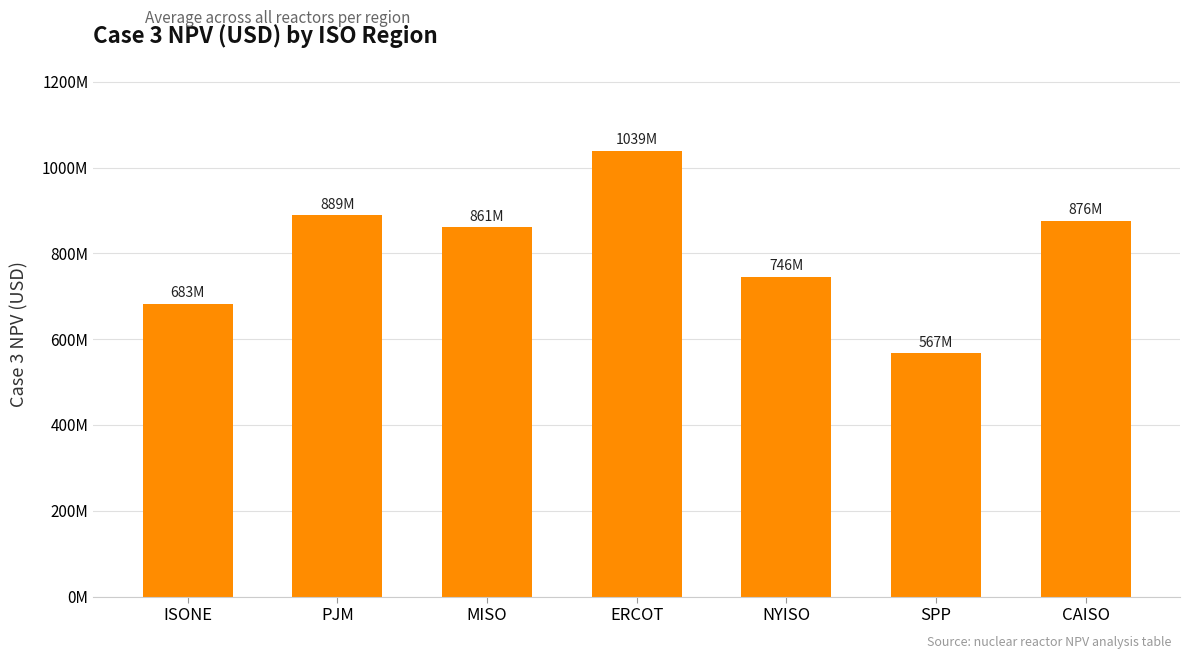

Are the bars horizontal?

No